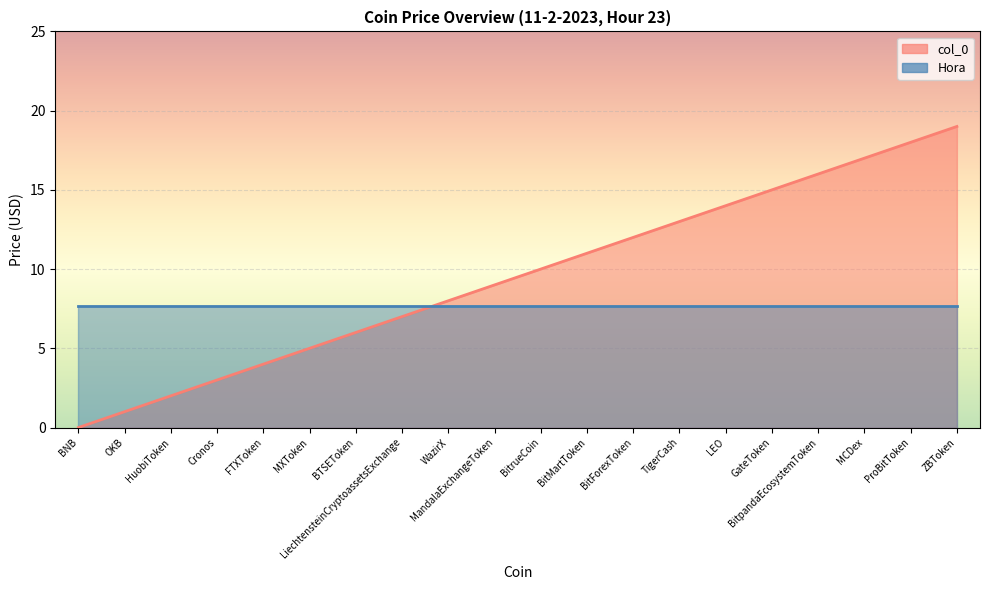

What is the sum of the values at BitrueCoin and MCDex?

27